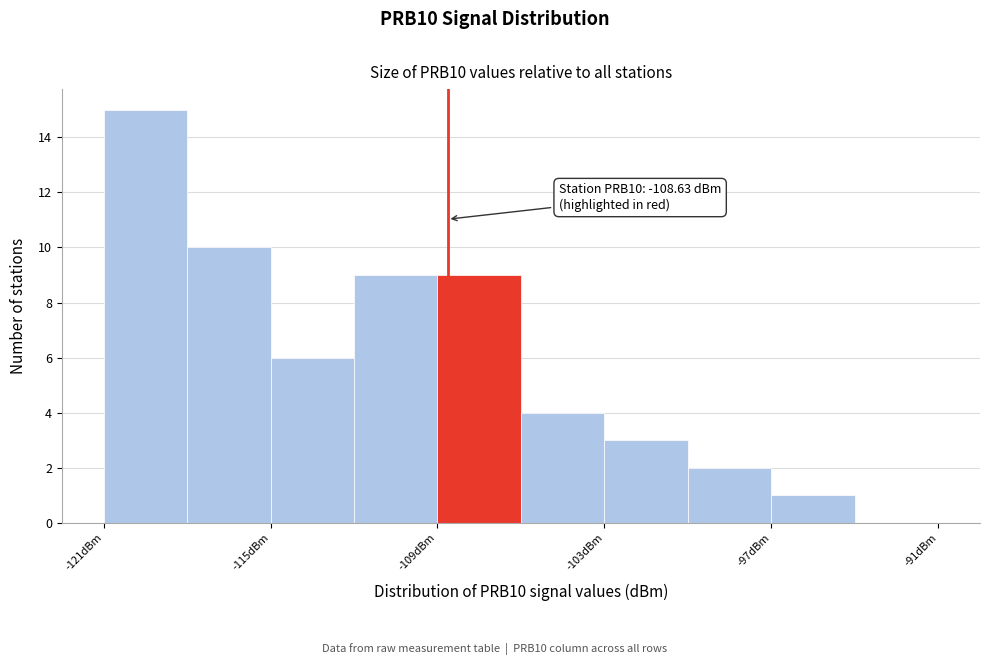

Read against the x-axis, roughly where is the centre of the tallest bar?

-119